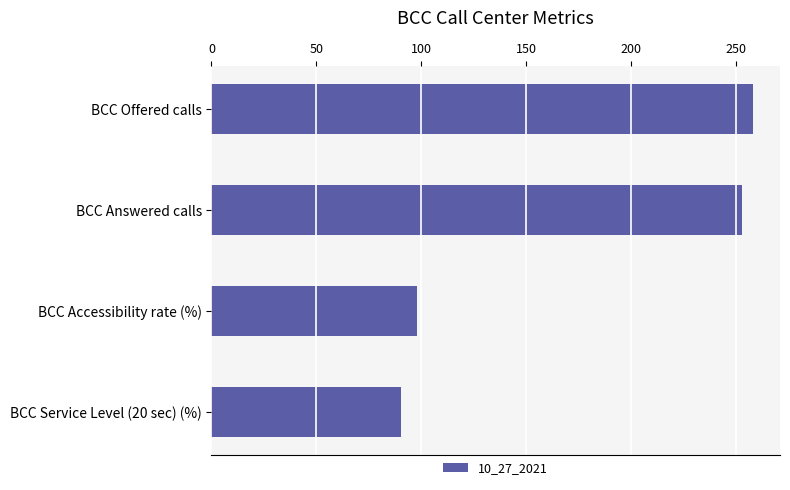

What is the minimum value shown in the chart?

90.3